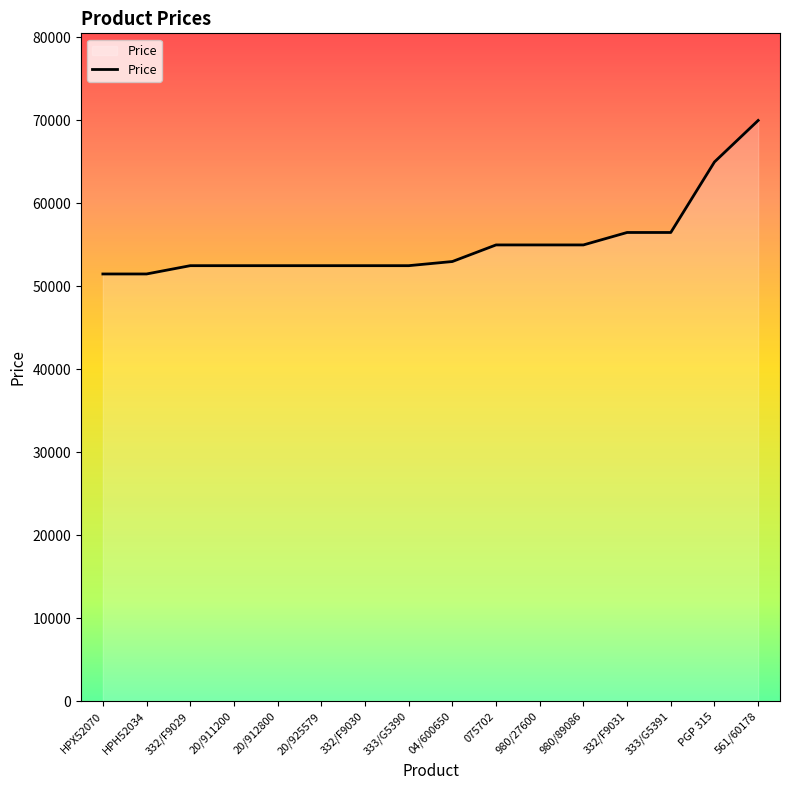

Reading left to right, list all the values displayed in this chart.

51500	51500	52500	52500	52500	52500	52500	52500	53000	55000	55000	55000	56500	56500	65000	70000